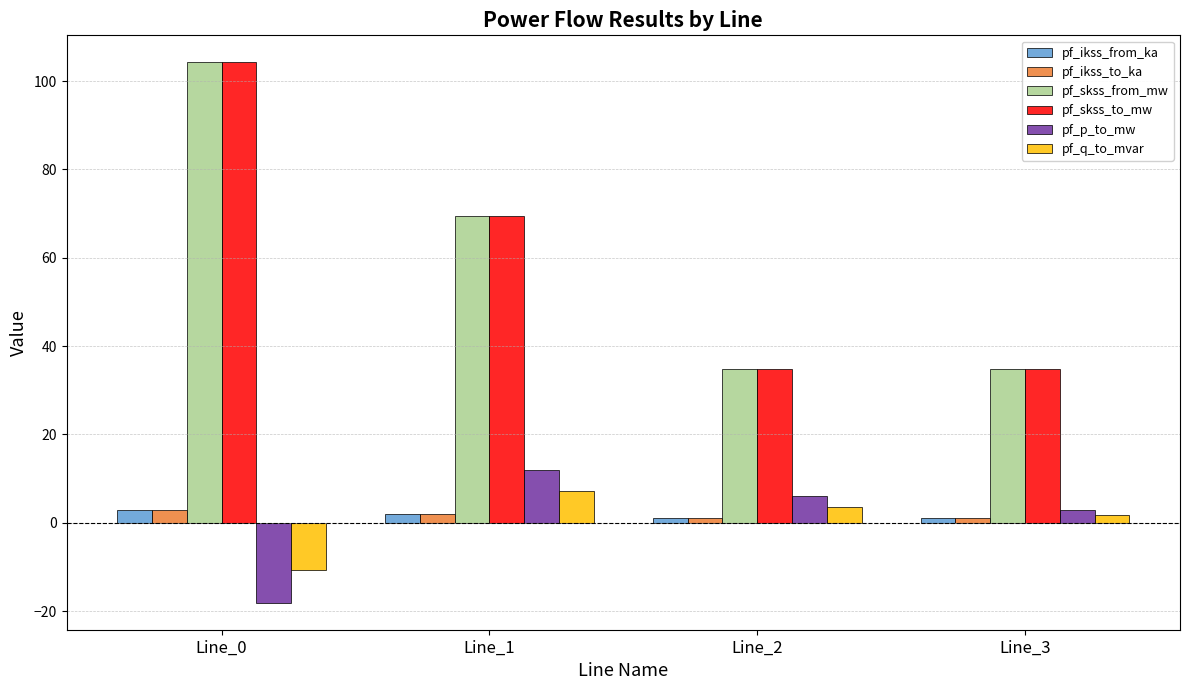

How many values in pf_q_to_mvar are above zero?

3